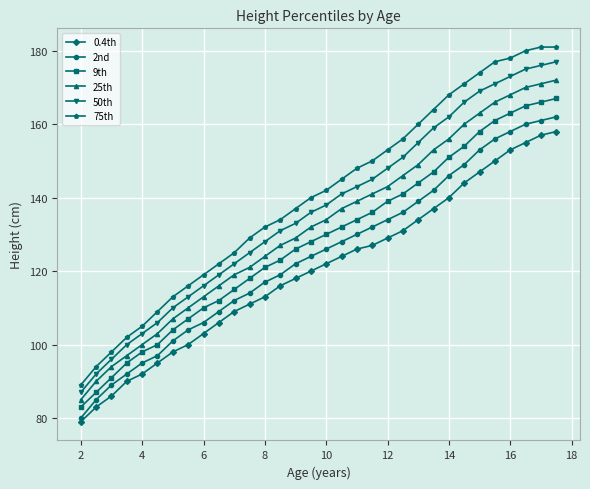

List the series in order of their overall mean, highest first.

75th, 50th, 25th, 9th, 2nd, 0.4th